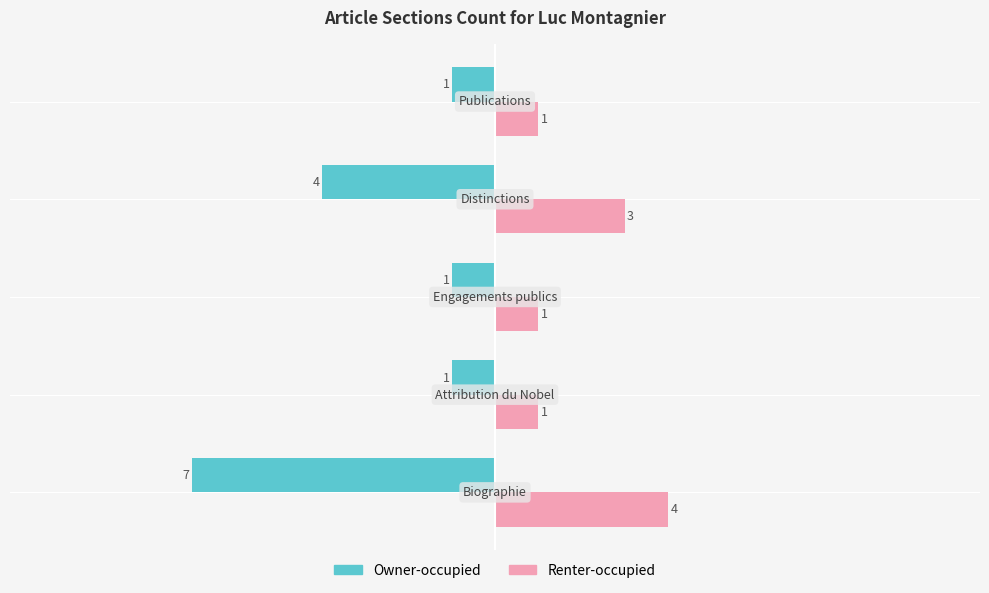

Which series has the widest spread of values?

Owner-occupied